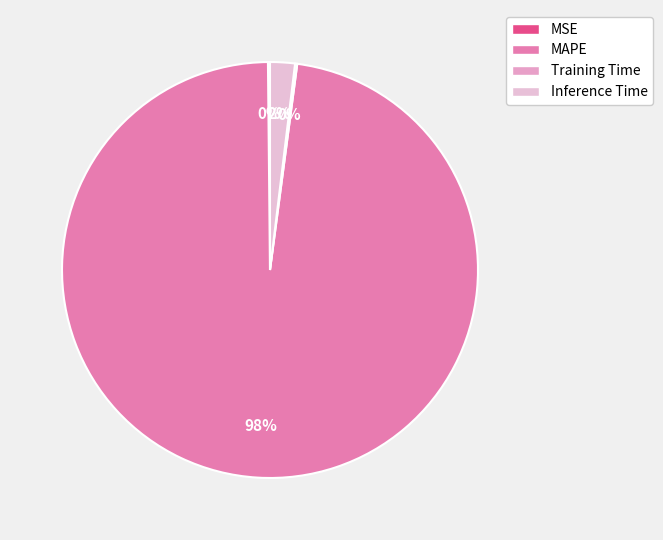

Does Training Time account for over 50% of the chart?

No